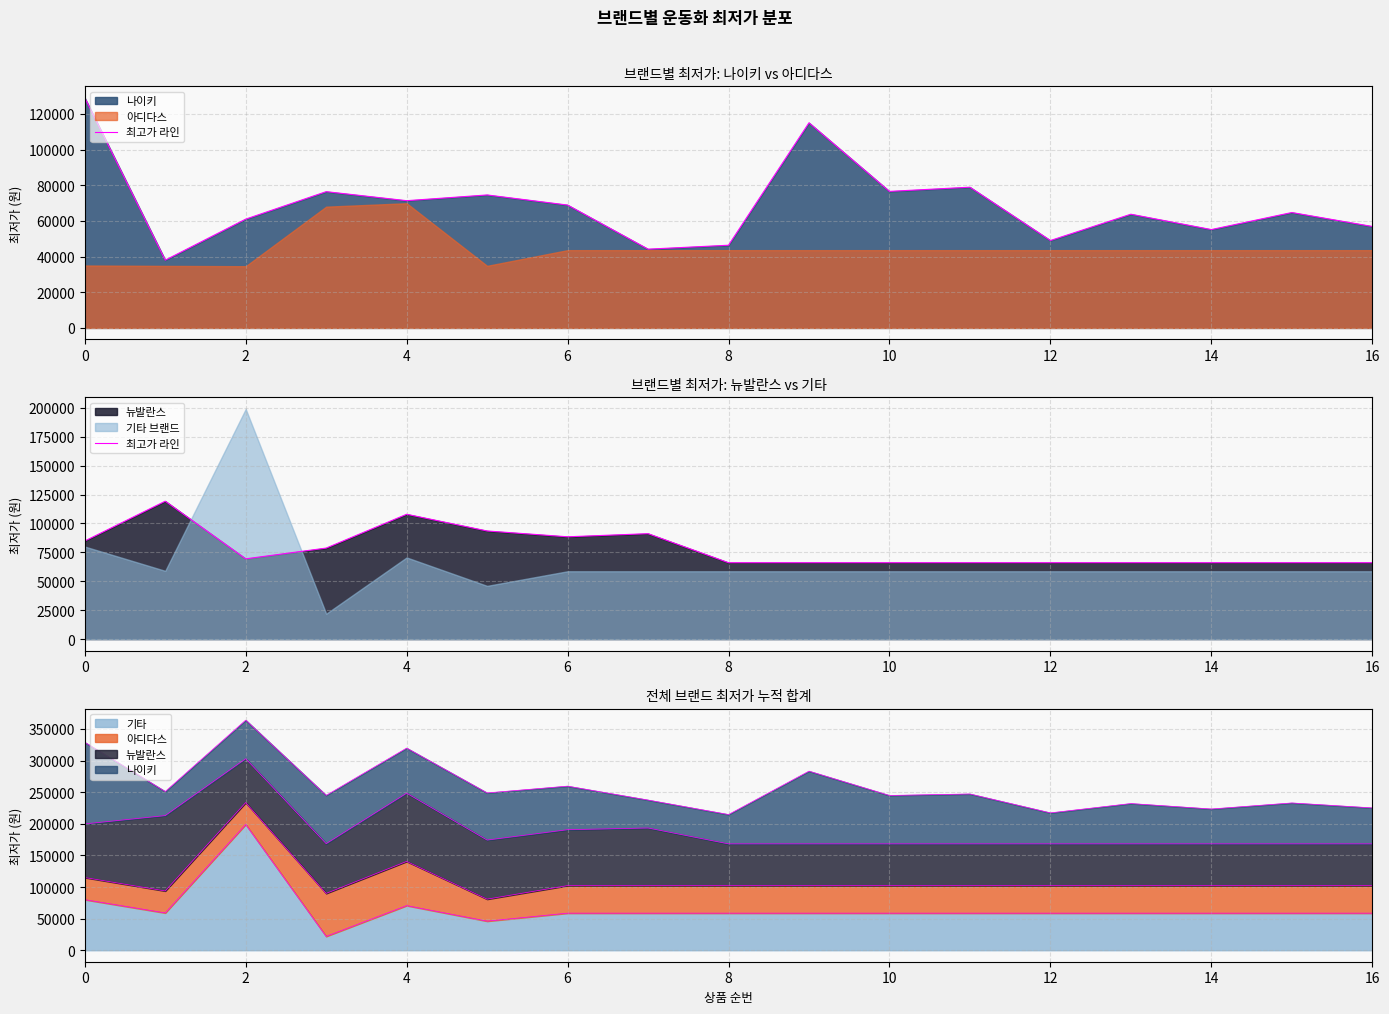

Approximately how many times larger is the value at 2 compared to 12?

1.3